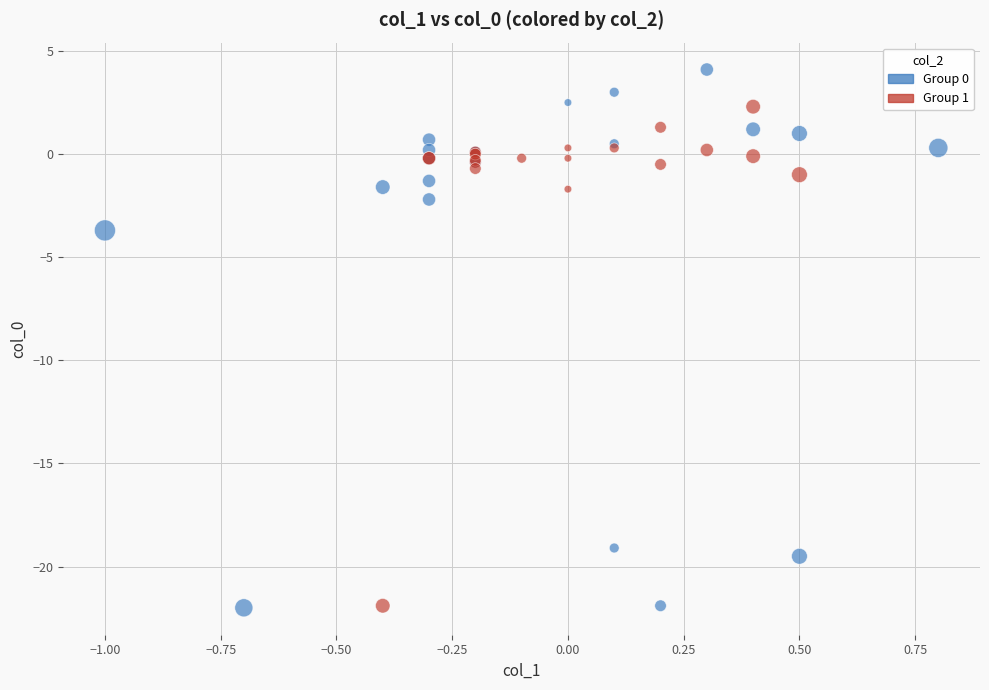

Which series has the widest spread of Y values?

Group 0